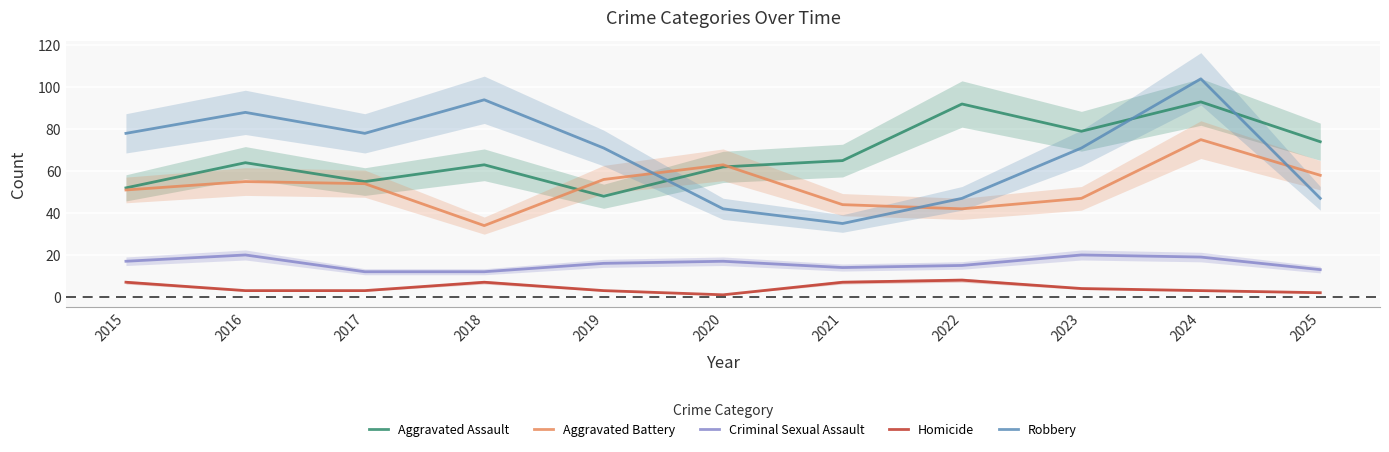

At which category does the chart reach its minimum across all series?

2020